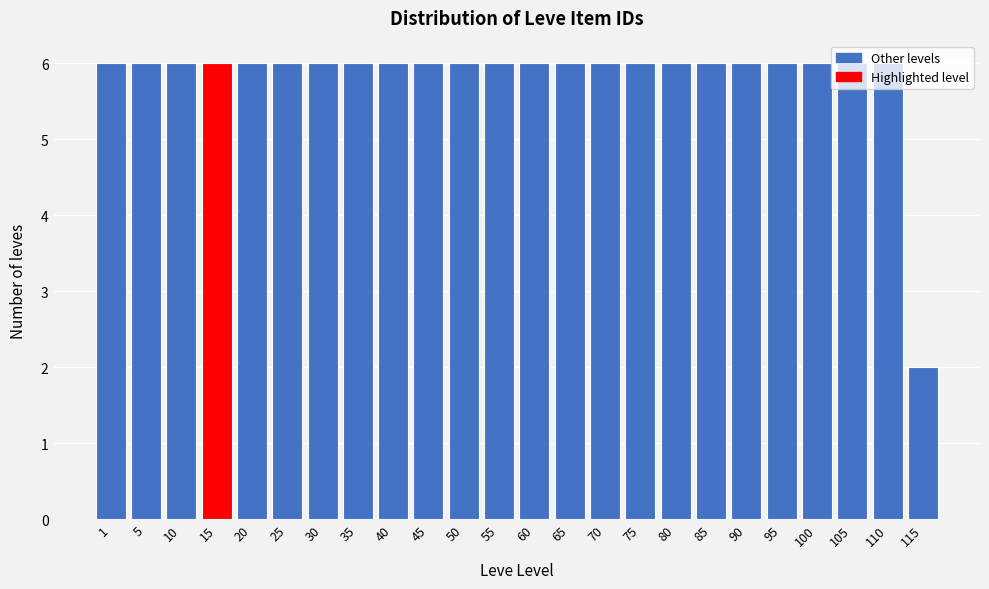

What is the ratio of the value at 55 to the value at 35?

1.0